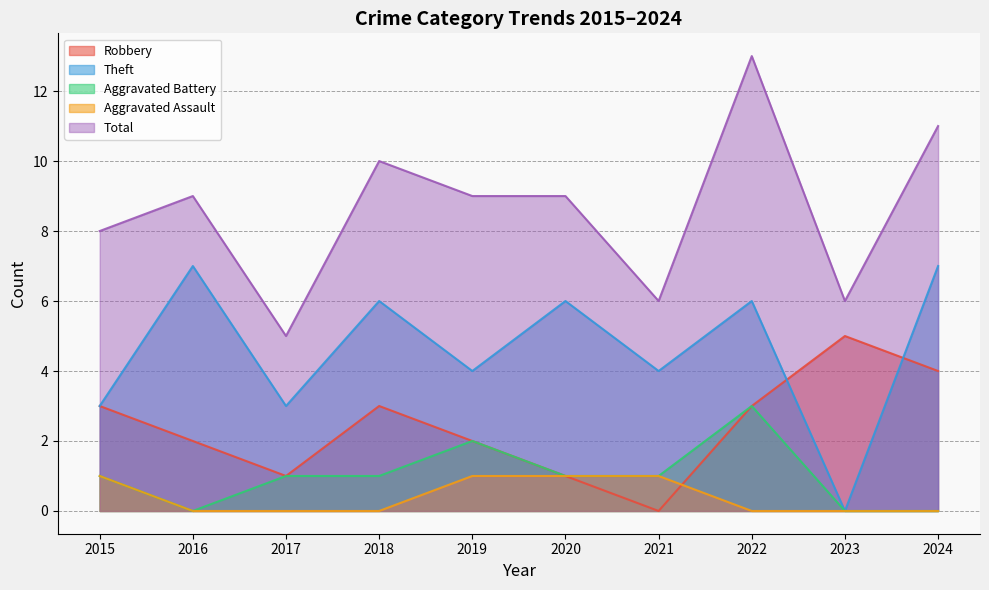

Between 2020 and 2018, which is larger?

2018